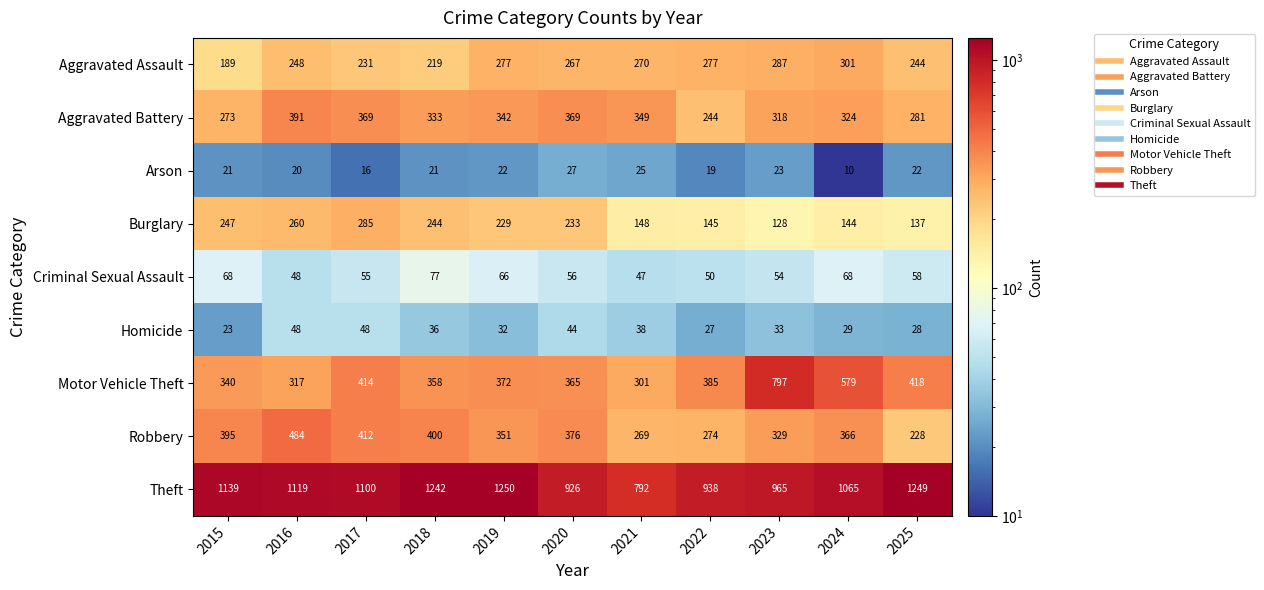

Is it true that Homicide equals 46 at 2024?

False